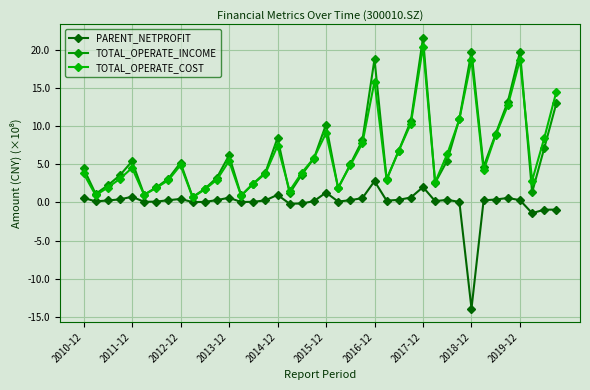

Which series has the largest range (max minus min)?

TOTAL_OPERATE_INCOME